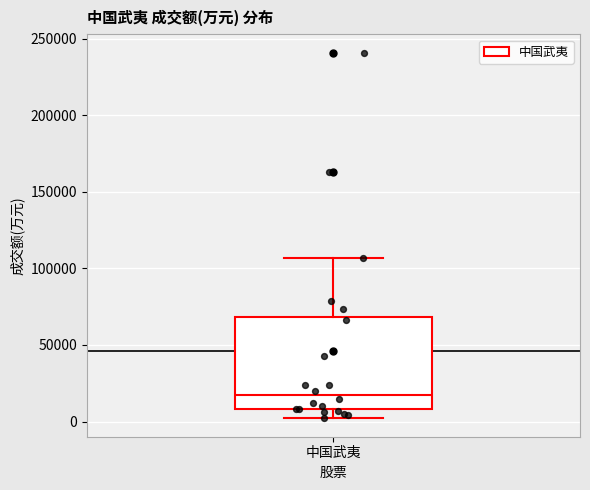

Read this box plot against the y-axis: the position of the median line, the range covered by the box, and the ends of both whiskers. The values are not printed on the chart, so give them approximately, as read against the axis.

median 15000, box 10000 to 70000, whiskers 0 to 105000